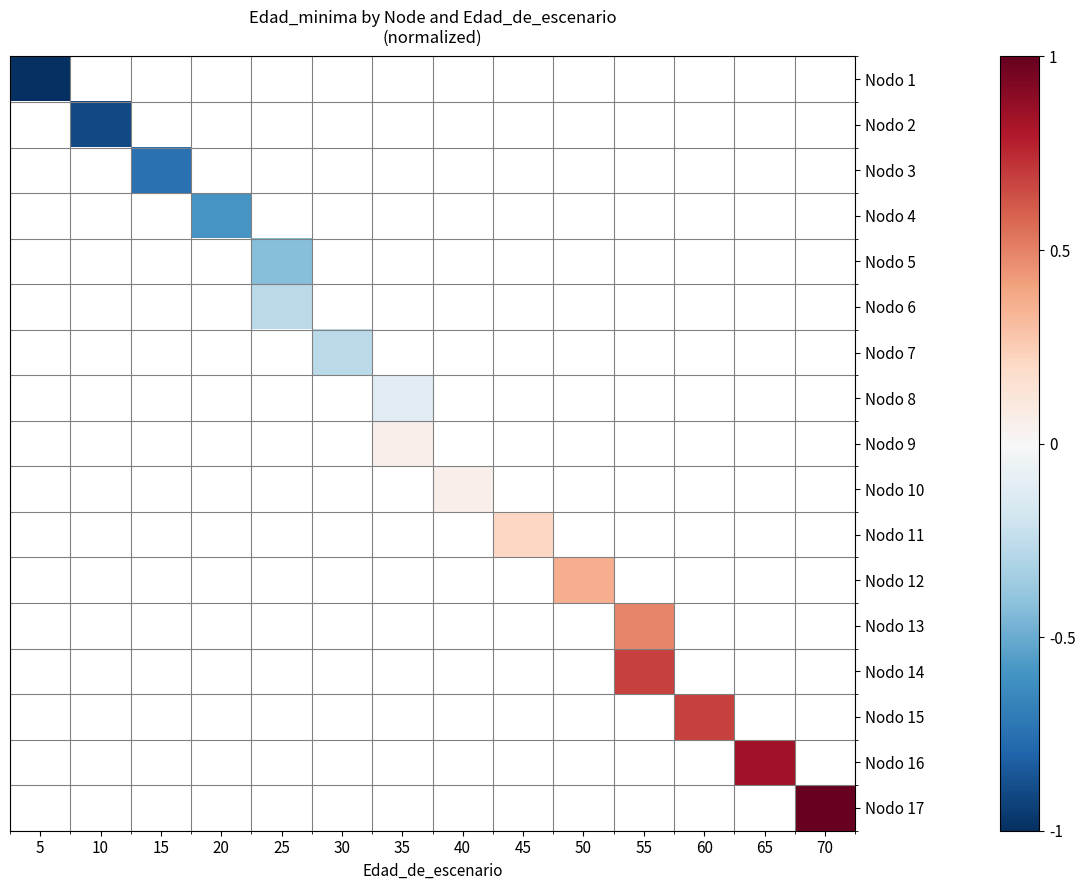

Which has a higher value, 10 or 35?

35